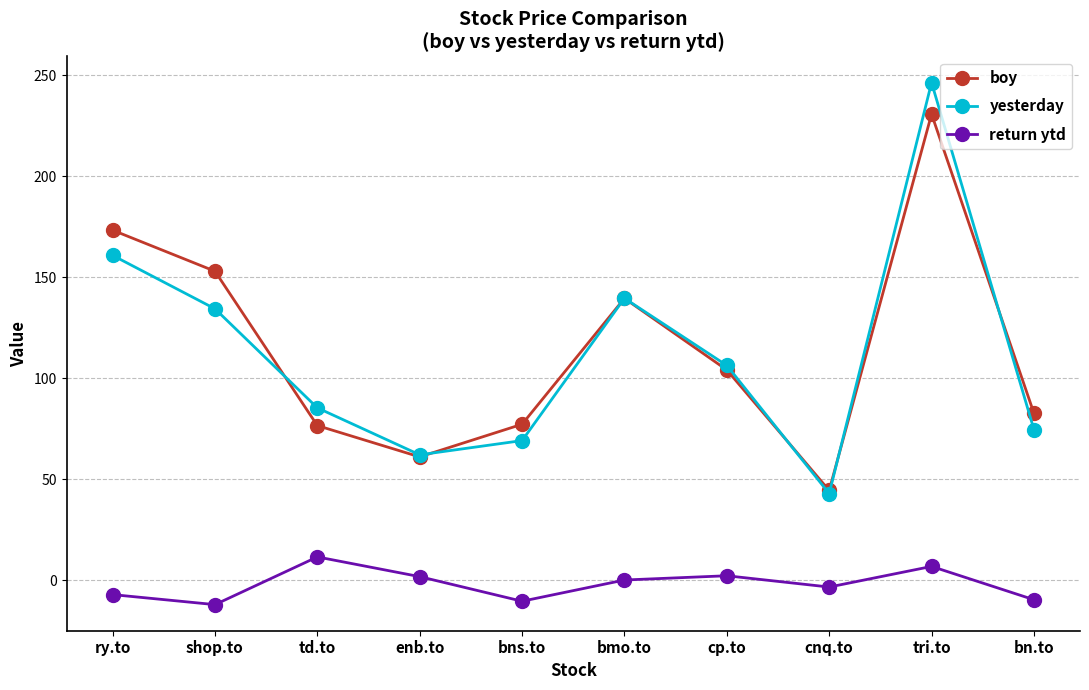

True or false: return ytd and yesterday intersect in this chart.

False